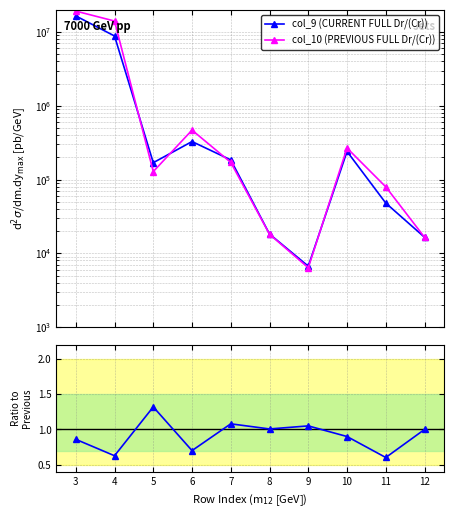

Where is col_10 (PREVIOUS FULL Dr/(Cr)) nearest to the value 9600691?

4